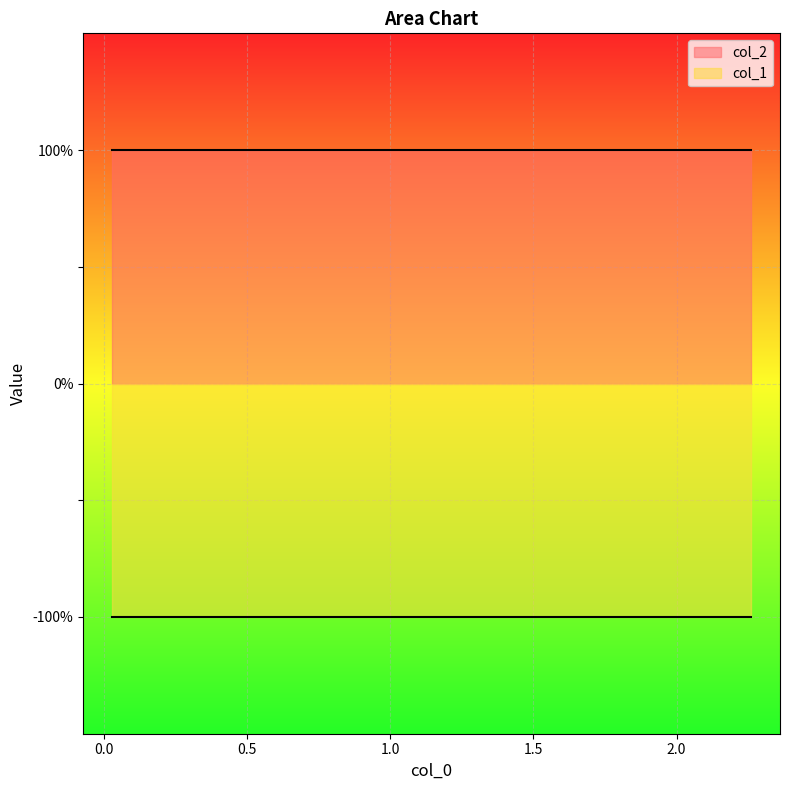

Reading left to right, what are all the values shown in this chart?

col_1: 0=-1	1=-1	2=-1	3=-1	4=-1	5=-1	6=-1	7=-1	8=-1	9=-1
col_2: 0=1	1=1	2=1	3=1	4=1	5=1	6=1	7=1	8=1	9=1